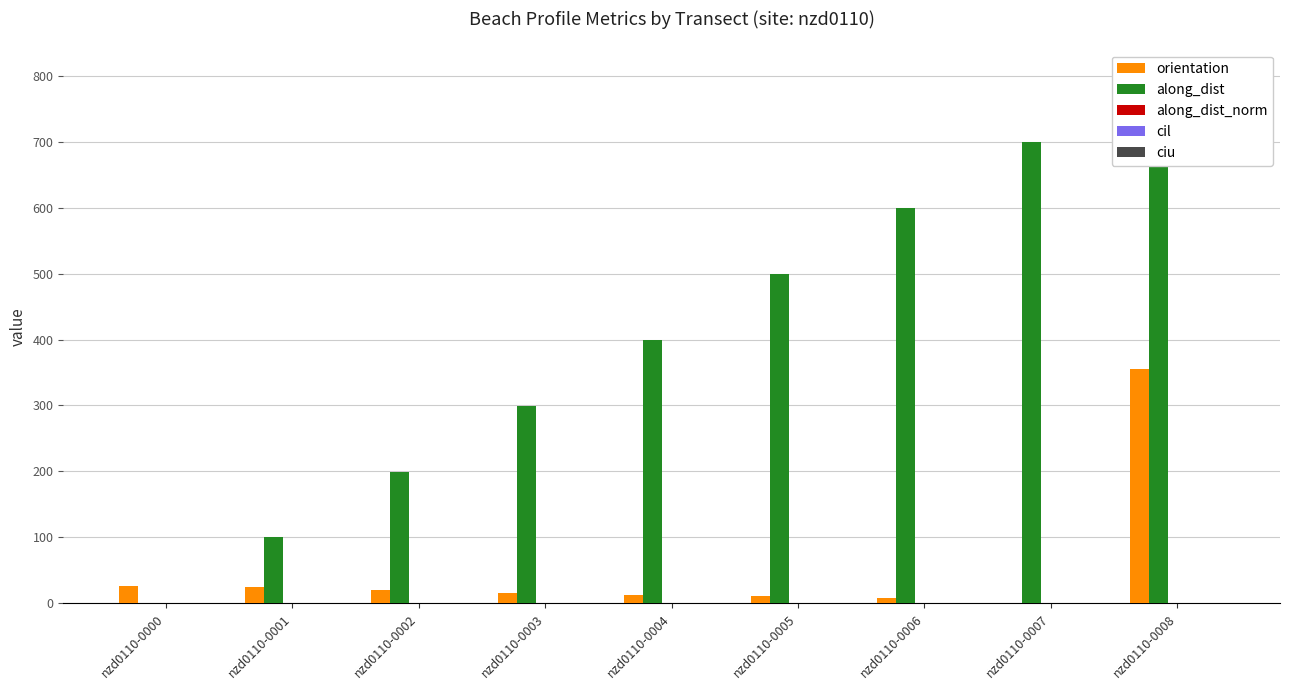

Which series has the largest total across all categories?

along_dist